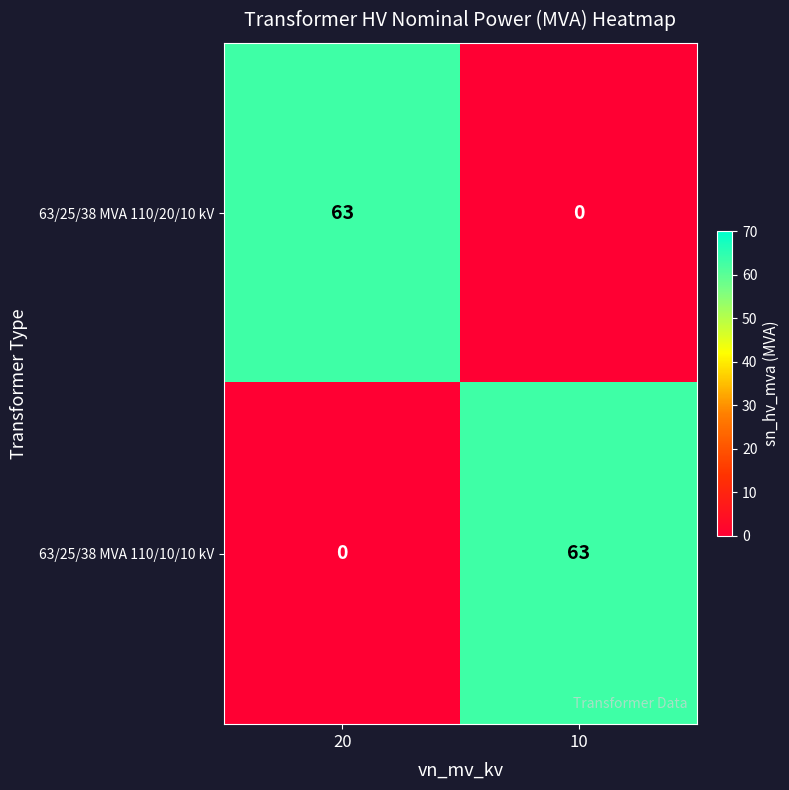

Reading left to right, transcribe all the data shown in this chart.

63/25/38 MVA 110/20/10 kV: 20=63	10=0
63/25/38 MVA 110/10/10 kV: 20=0	10=63